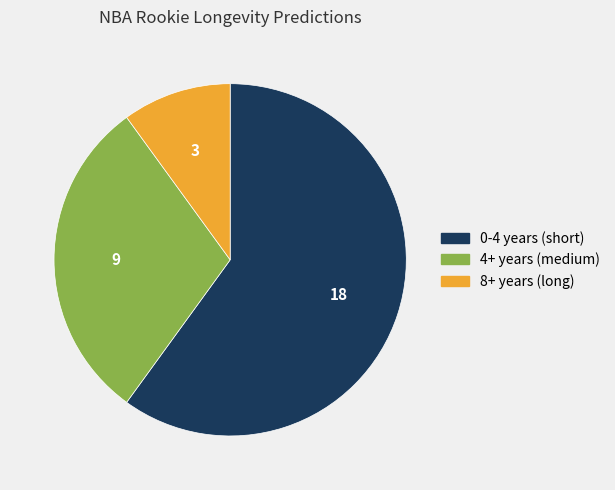

Do 0-4 and 4+ together represent more than half of the pie?

Yes